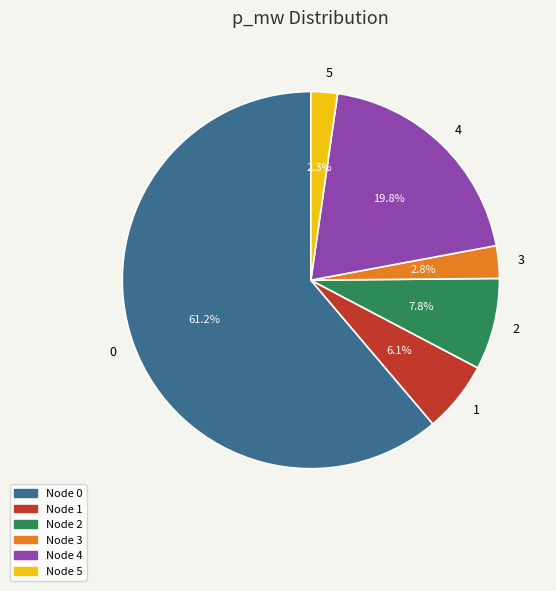

To the nearest percent, what is the difference between the 3 and 1 slice percentages?

3%